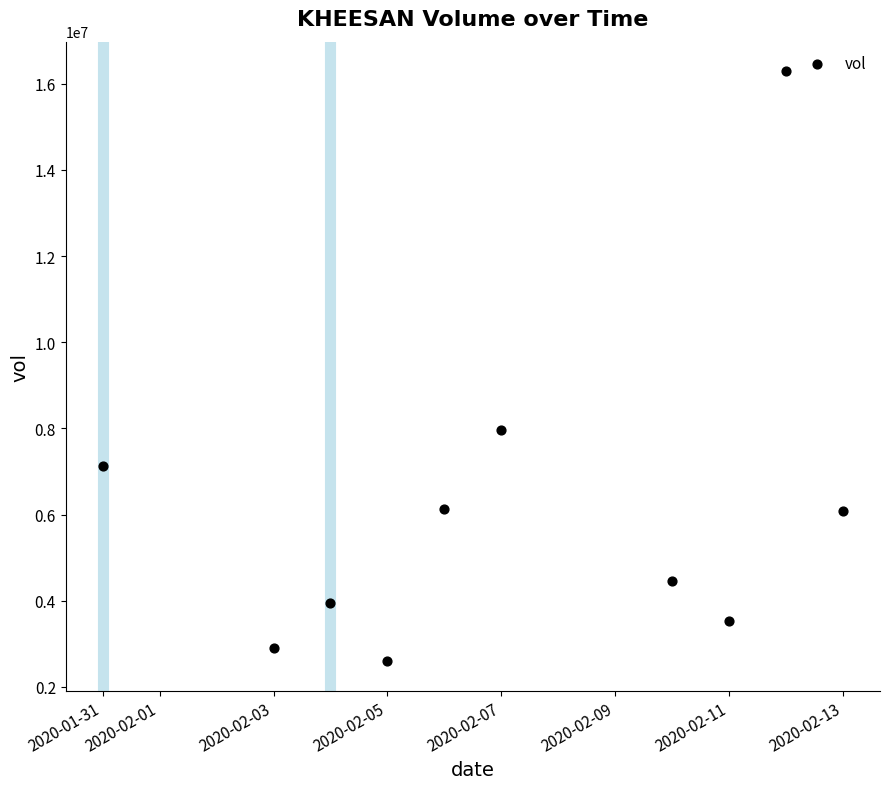

What Y value in the scatter plot is closest to 9443650?

7957500